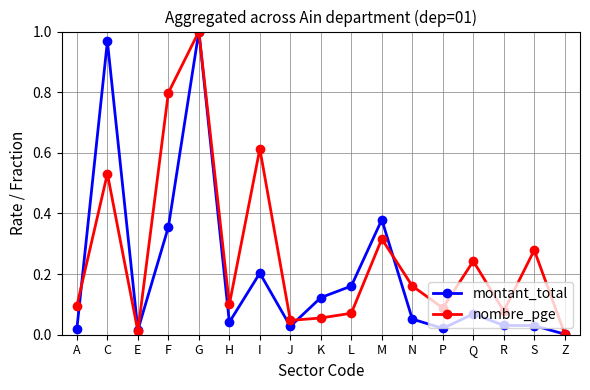

The value of montant_total at I is 0.1. True or false?

False